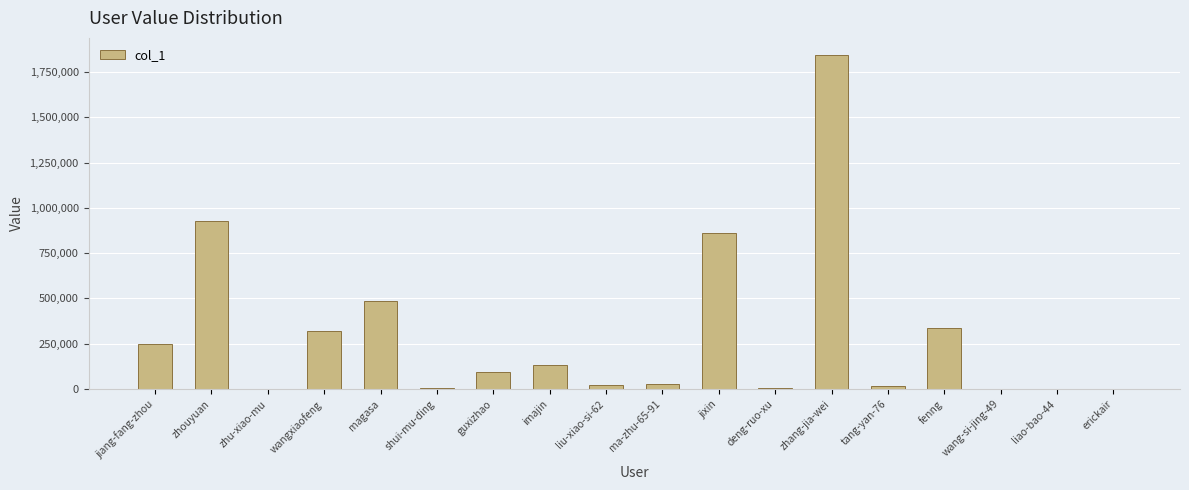

What is the greatest value displayed?

1845609